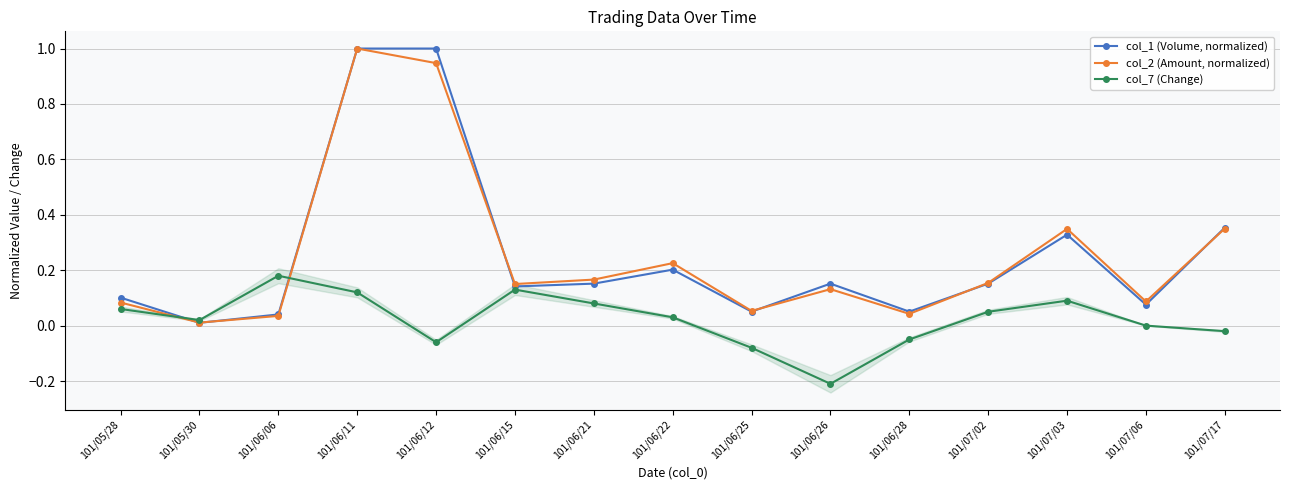

Which category has the lowest value in the col_2 (Amount, normalized) series?

101/05/30